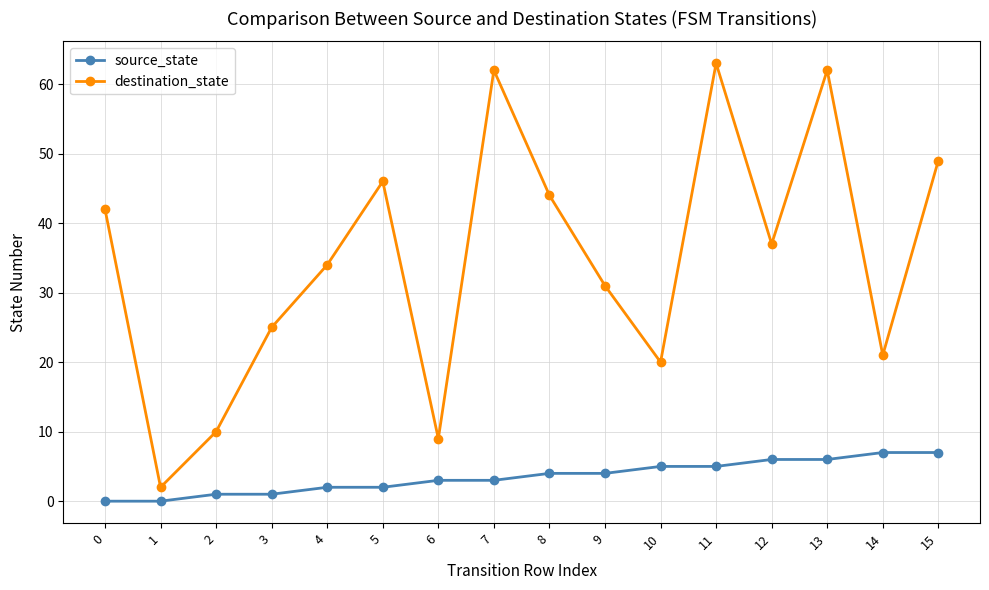

Count the number of data series in this chart.

2